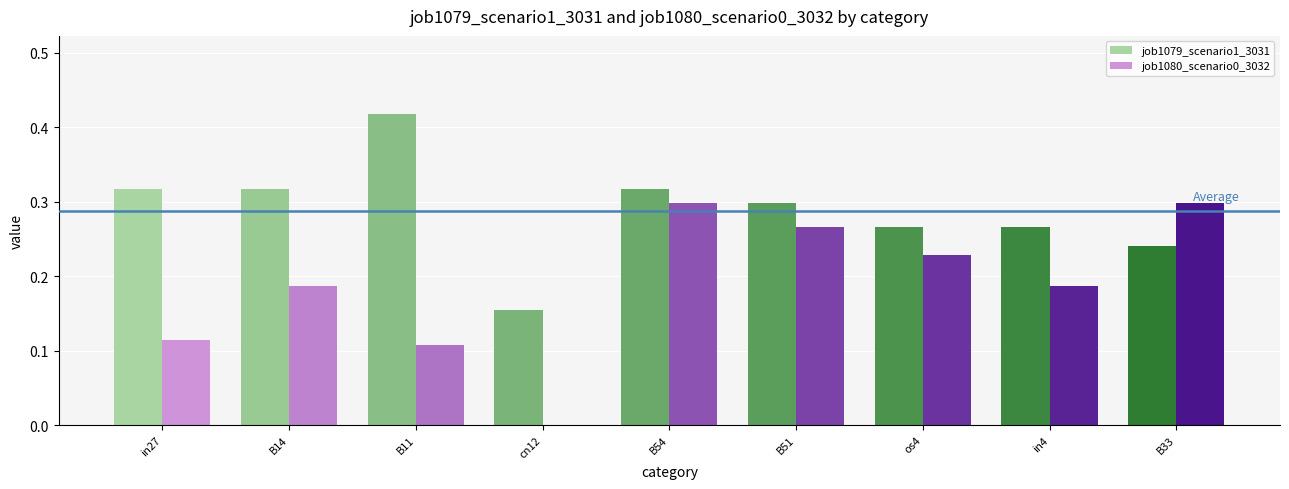

Does the chart contain stacked bars?

No